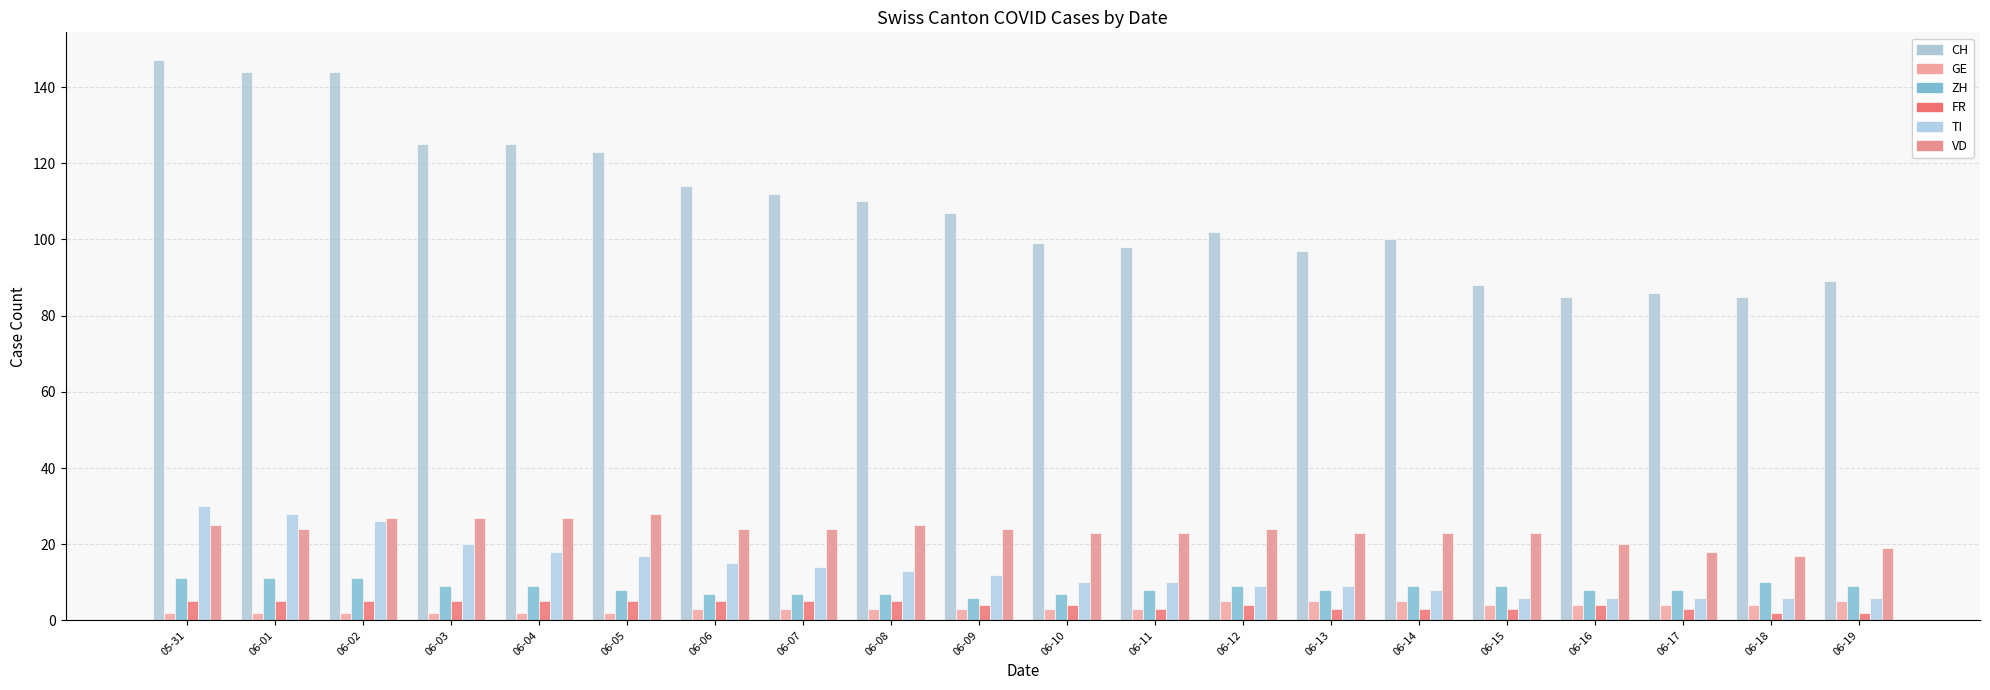

What is the maximum value shown in the chart?

147